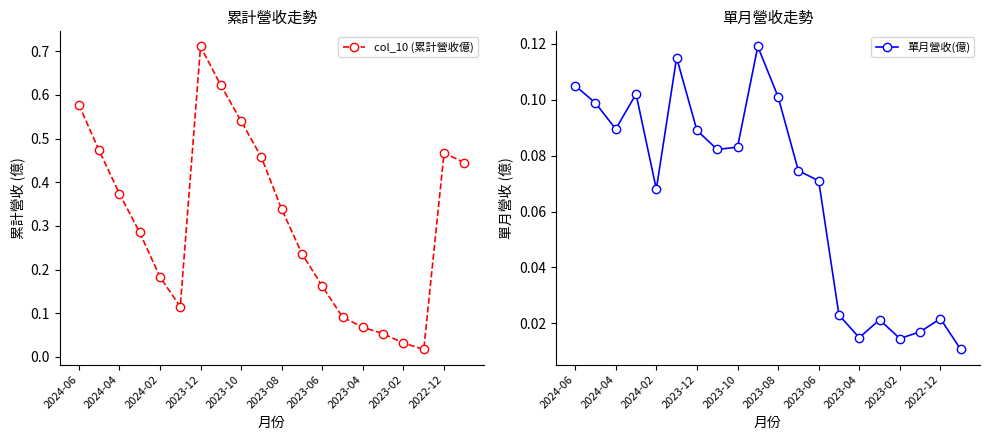

True or false: 單月營收(億) has a value of 0.1 at 11.

True